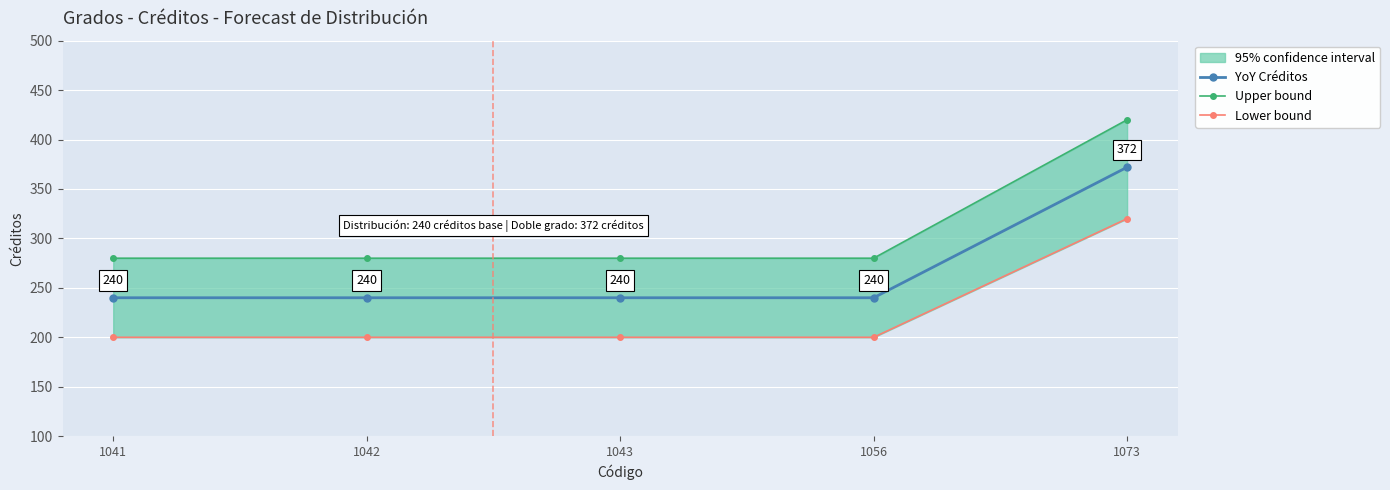

List the series in order of their peak value, lowest first.

Lower bound, YoY Créditos, Upper bound